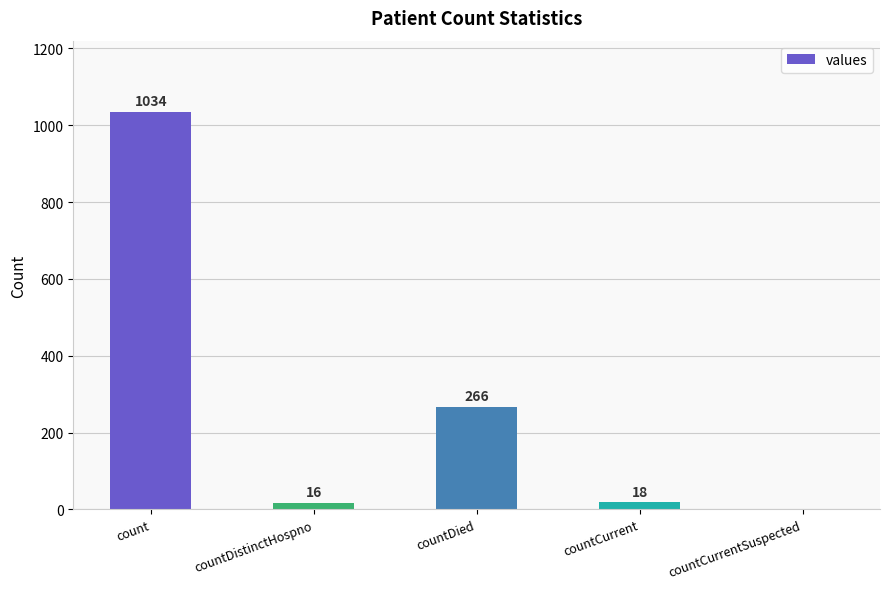

What is the ratio of the value at countDistinctHospno to the value at countCurrent?

0.9